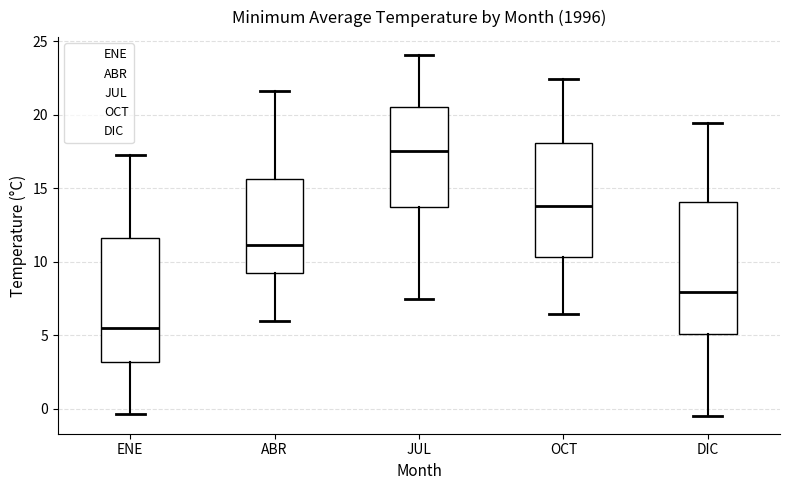

Reading left to right, read every box against the y-axis: the position of its median line, the range the box covers, and the ends of its whiskers. The values are not printed on the chart, so give them approximately, as read against the axis.

ENE: median 5.5, box 3.0 to 11.5, whiskers -0.5 to 17.5
ABR: median 11.0, box 9.5 to 15.5, whiskers 6.0 to 21.5
JUL: median 17.5, box 13.5 to 20.5, whiskers 7.5 to 24.0
OCT: median 14.0, box 10.5 to 18.0, whiskers 6.5 to 22.5
DIC: median 8.0, box 5.0 to 14.0, whiskers -0.5 to 19.5